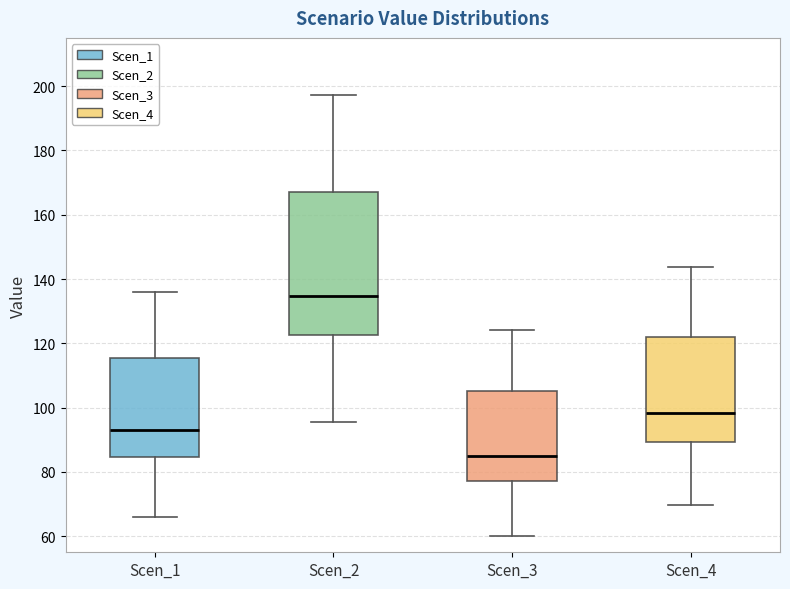

Which box's median line is the lowest?

Scen_3